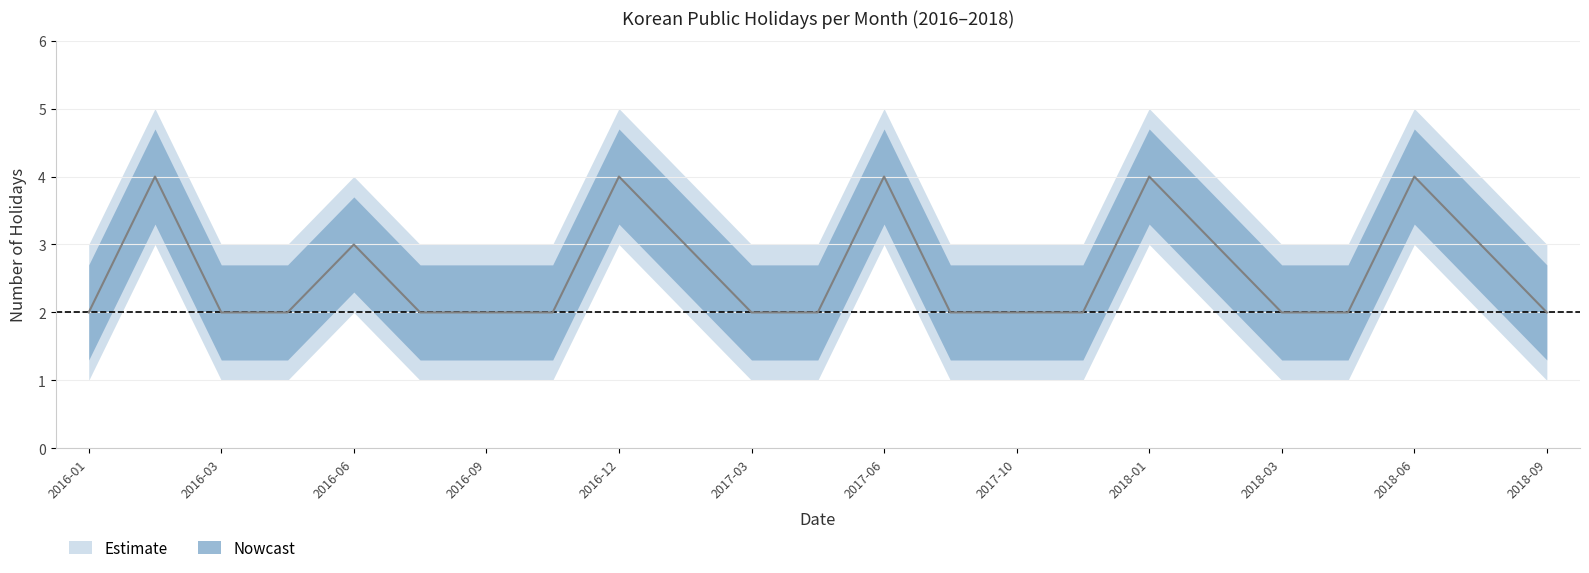

Reading left to right, extract all data points from this chart.

holidays_per_month_lower: 1	3	1	1	2	1	1	1	3	2	1	1	3	1	1	1	3	2	1	1	3	2	1
holidays_per_month_mid: 2	4	2	2	3	2	2	2	4	3	2	2	4	2	2	2	4	3	2	2	4	3	2
holidays_per_month_upper: 3	5	3	3	4	3	3	3	5	4	3	3	5	3	3	3	5	4	3	3	5	4	3